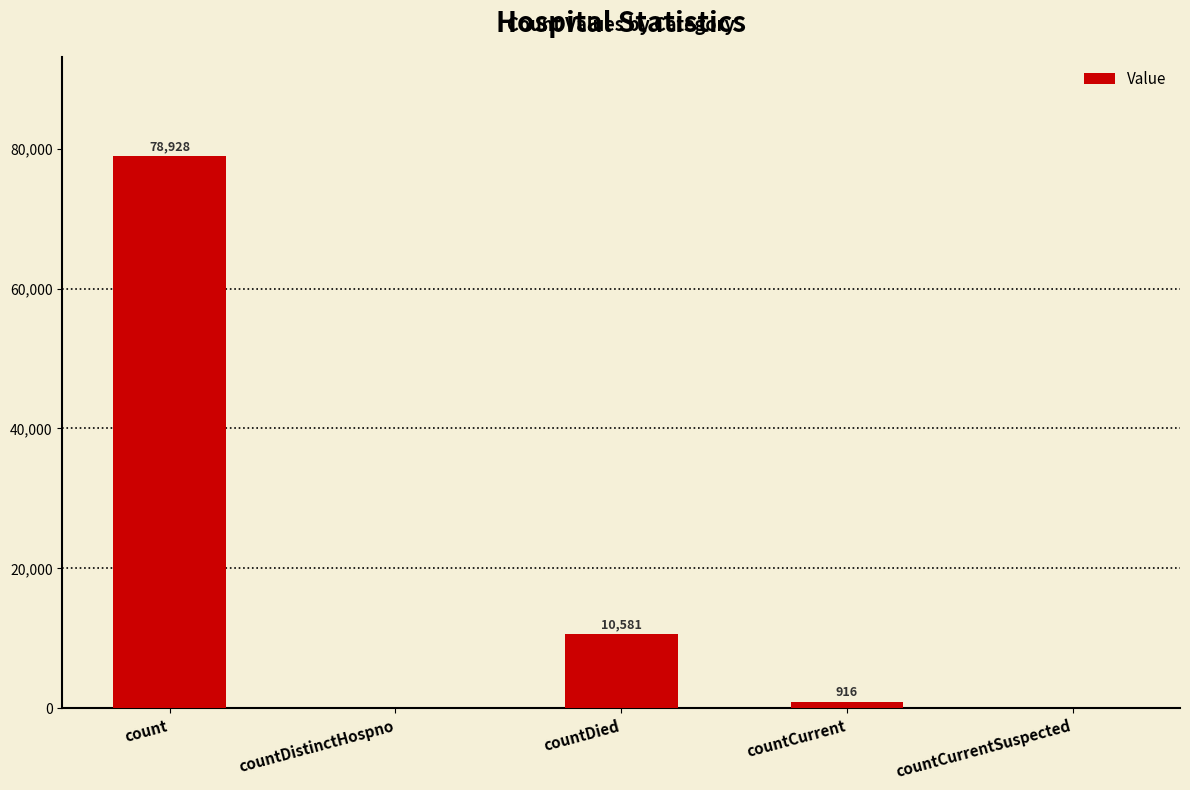

What is the change in value from countDistinctHospno to countDied?

+10581